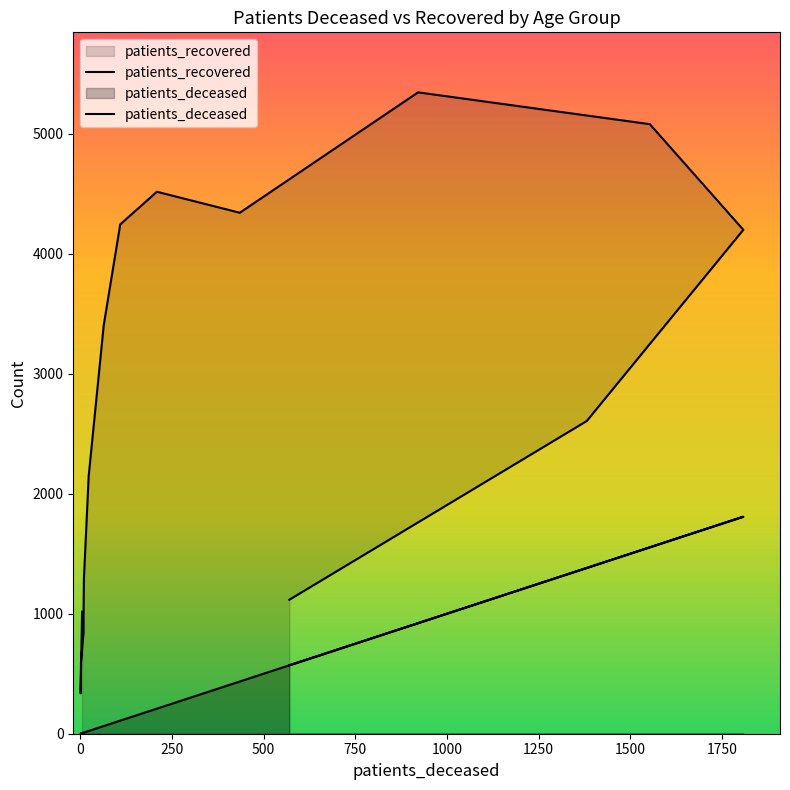

Reading right to left, extract all data points from this chart.

patients_deceased: >90=570	85 - 89=1381	80 - 84=1808	75 - 79=1553	70 - 74=921	65 - 69=435	60 - 64=209	55 - 59=109	50 - 54=64	45 - 49=23	40 - 44=10	35 - 39=9	30 - 34=9	25 - 29=2	20 - 24=1	<20=5
patients_recovered: >90=1116	85 - 89=2605	80 - 84=4198	75 - 79=5078	70 - 74=5343	65 - 69=4340	60 - 64=4515	55 - 59=4243	50 - 54=3403	45 - 49=2147	40 - 44=1294	35 - 39=988	30 - 34=845	25 - 29=594	20 - 24=336	<20=1016